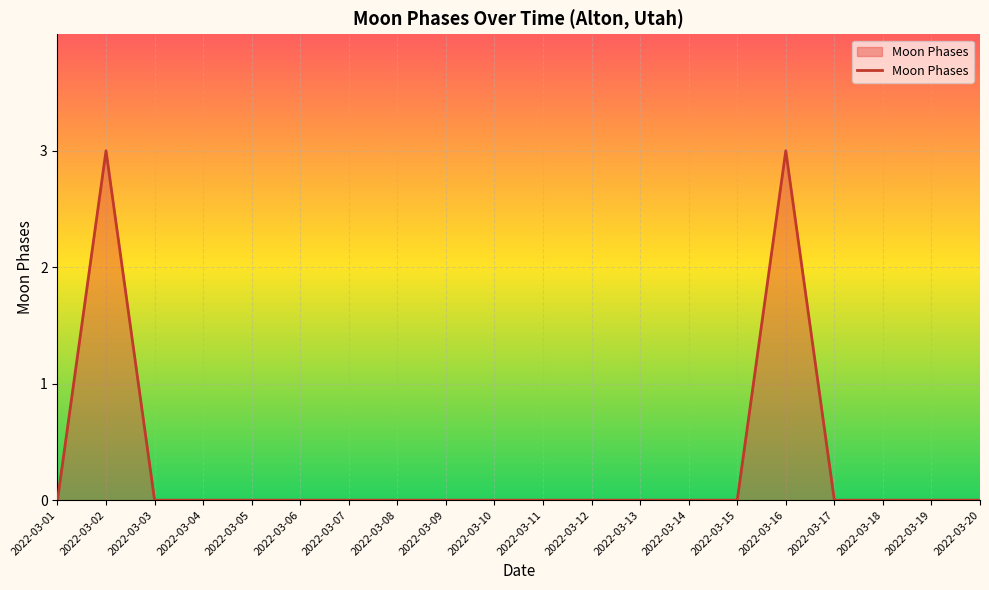

The value at 2022-03-10 is 1. True or false?

False